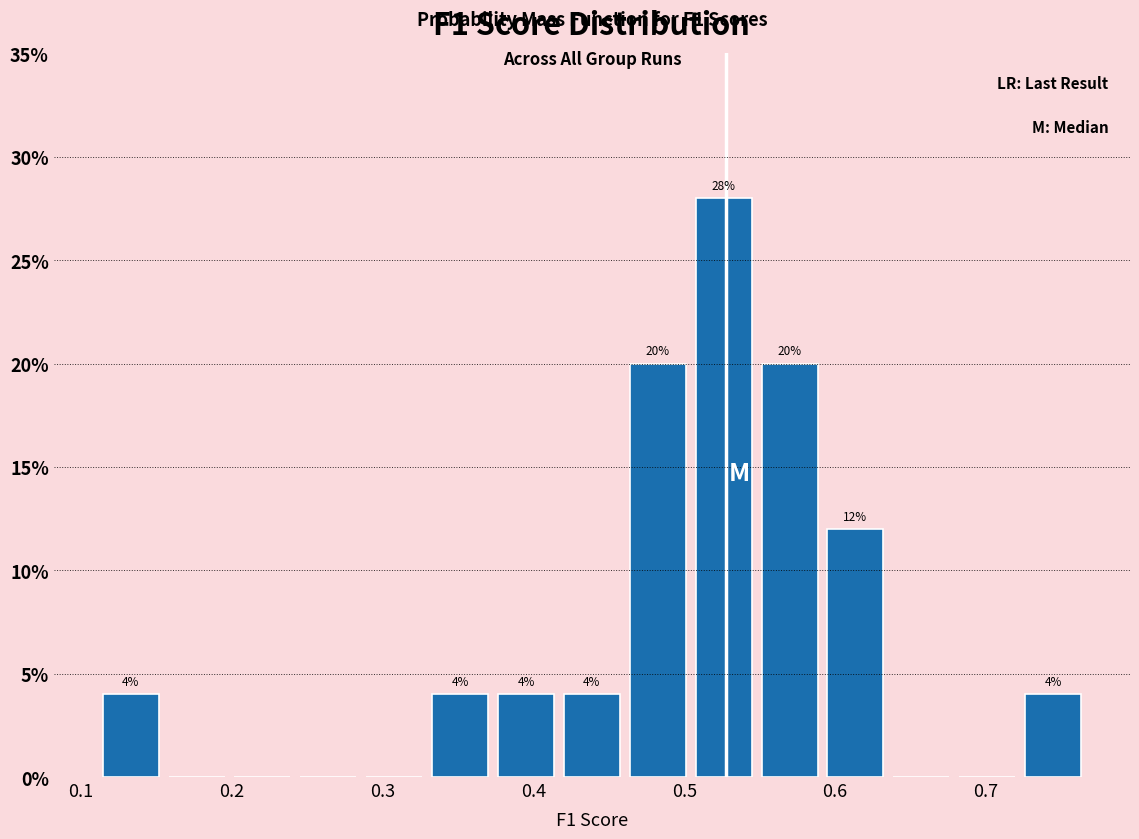

Which range on the x-axis has the tallest bar?

0.50 to 0.55